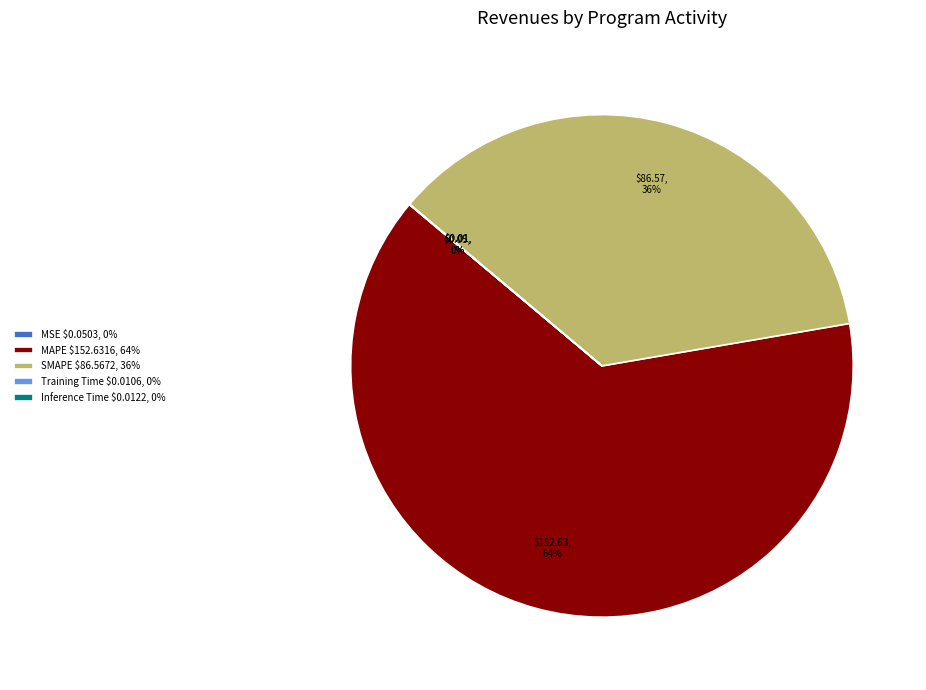

To the nearest percent, what is the difference between the largest and smallest slice percentages?

64%